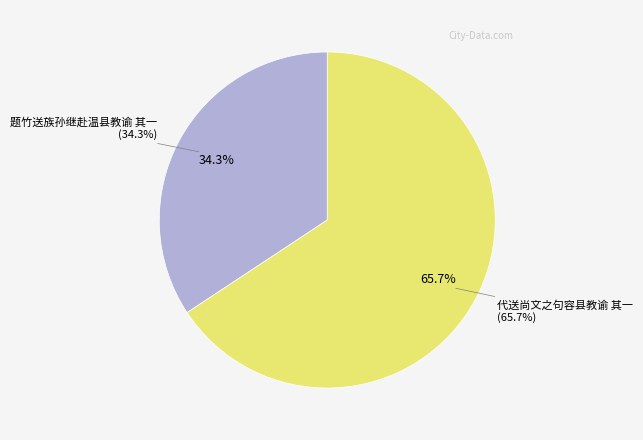

What portion of the pie excludes 题竹送族孙继赴温县教谕 其一?

65.7%